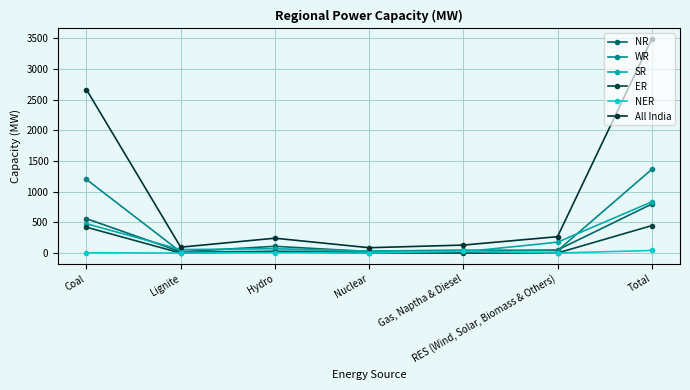

Reading right to left, list all the values displayed in this chart.

NR: 798	50	33	24	110	21	560
WR: 1363	38	48	31	29	19	1199
SR: 834	177	20	32	71	56	478
ER: 447	1	0	0	25	0	421
NER: 42	0	29	0	8	0	5
All India: 3484	267	130	87	242	96	2663